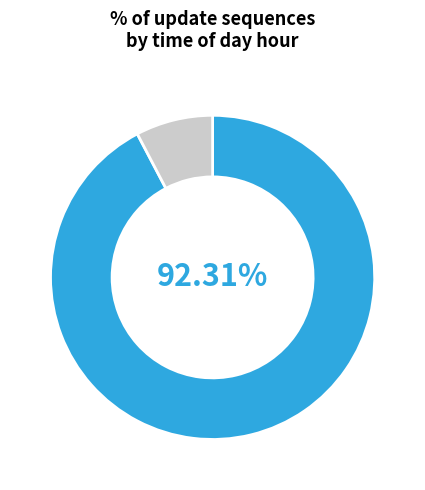

Does any single category account for the majority?

Yes